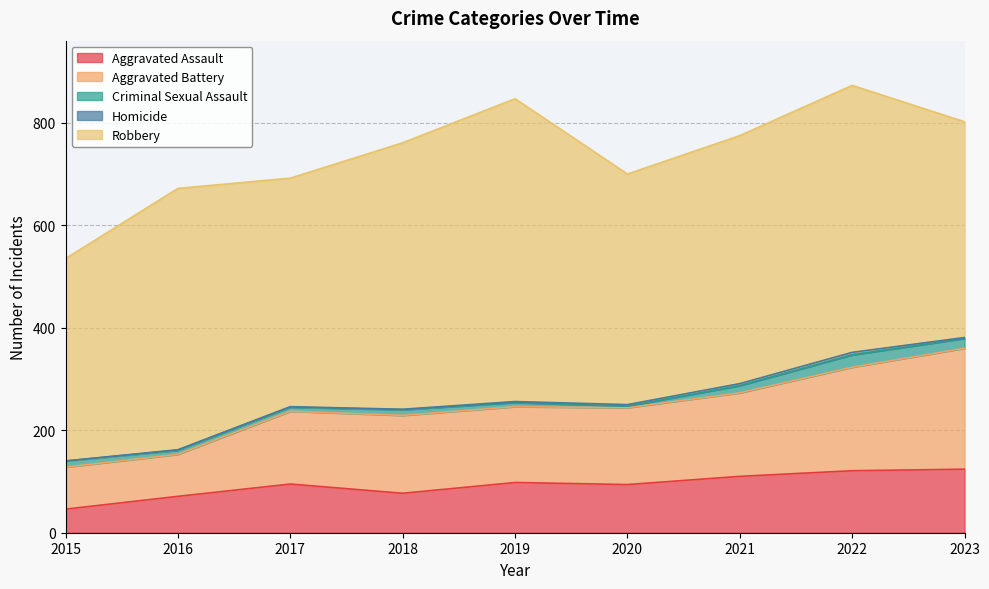

At which category does Robbery reach its first local valley?

2017